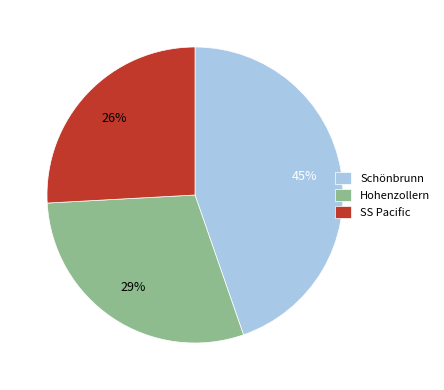

Is there a majority slice in this chart?

No